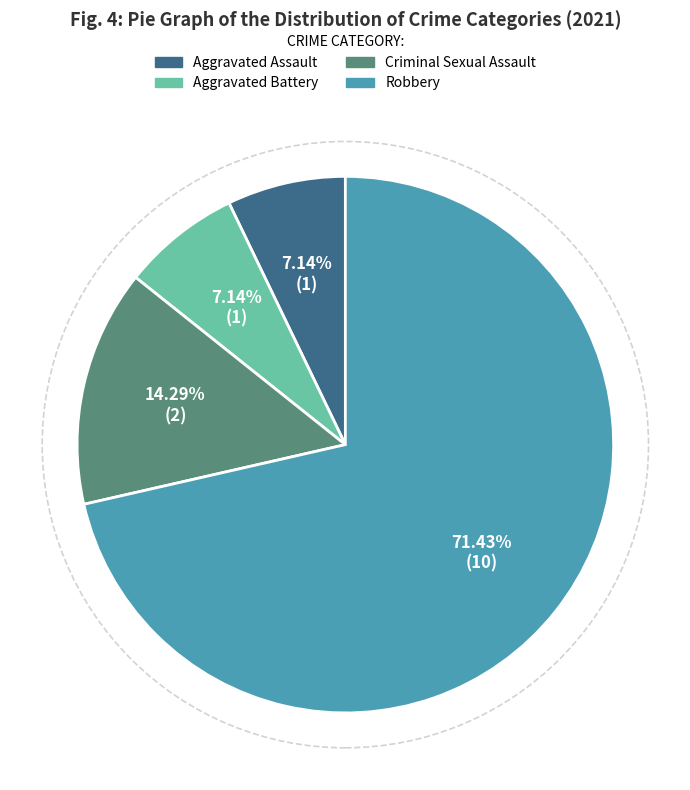

To the nearest percent, what is the difference between the Criminal Sexual Assault and Aggravated Battery slice percentages?

7%